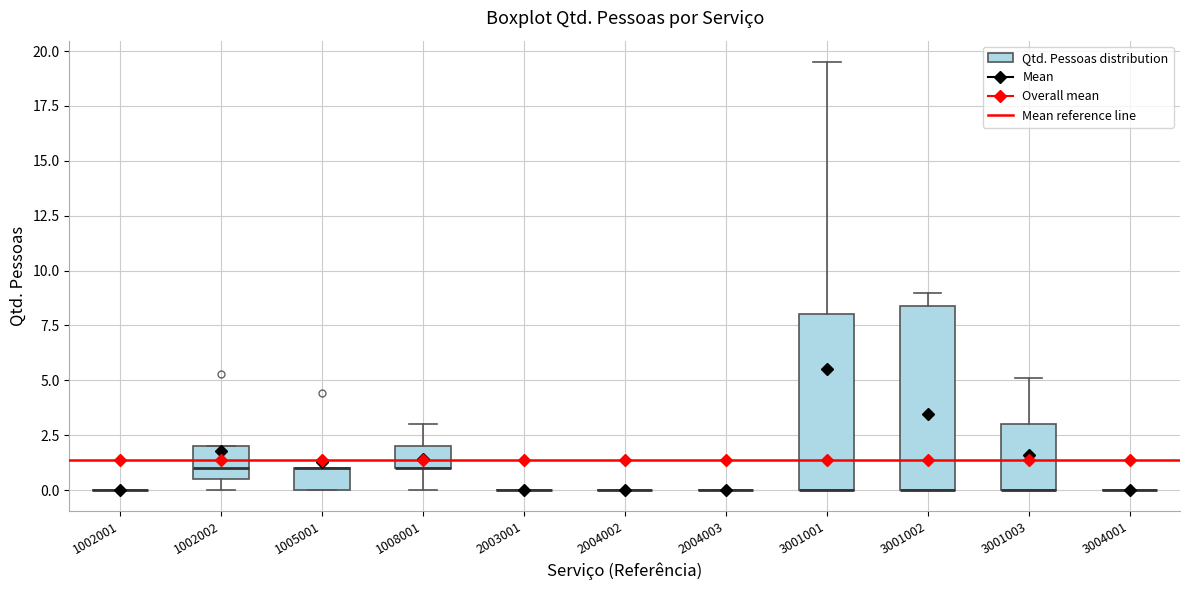

Reading left to right, transcribe this box plot: for each box, give where its median line is, the range the box spans, and where its two whiskers end, as read against the y-axis. The values are not printed on the chart, so give them approximately, as read against the axis.

1002001: box collapsed to a line at 0.0, whiskers 0.0 to 0.0
1002002: median 1.0, box 0.5 to 2.0, whiskers 0.0 to 2.0
1005001: median 1.0 (drawn on the box's upper edge), box 0.0 to 1.0, whiskers 0.0 to 1.0
1008001: median 1.0 (drawn on the box's lower edge), box 1.0 to 2.0, whiskers 0.0 to 3.0
2003001: box collapsed to a line at 0.0, whiskers 0.0 to 0.0
2004002: box collapsed to a line at 0.0, whiskers 0.0 to 0.0
2004003: box collapsed to a line at 0.0, whiskers 0.0 to 0.0
3001001: median 0.0 (drawn on the box's lower edge), box 0.0 to 8.0, whiskers 0.0 to 19.5
3001002: median 0.0 (drawn on the box's lower edge), box 0.0 to 8.5, whiskers 0.0 to 9.0
3001003: median 0.0 (drawn on the box's lower edge), box 0.0 to 3.0, whiskers 0.0 to 5.0
3004001: box collapsed to a line at 0.0, whiskers 0.0 to 0.0